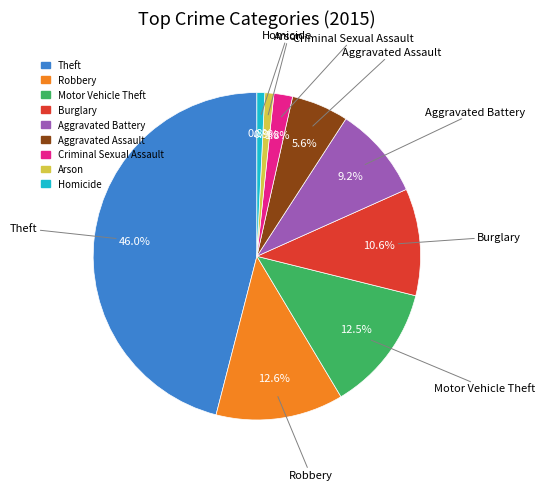

To the nearest percent, what is the difference between the Burglary and Theft slice percentages?

35%